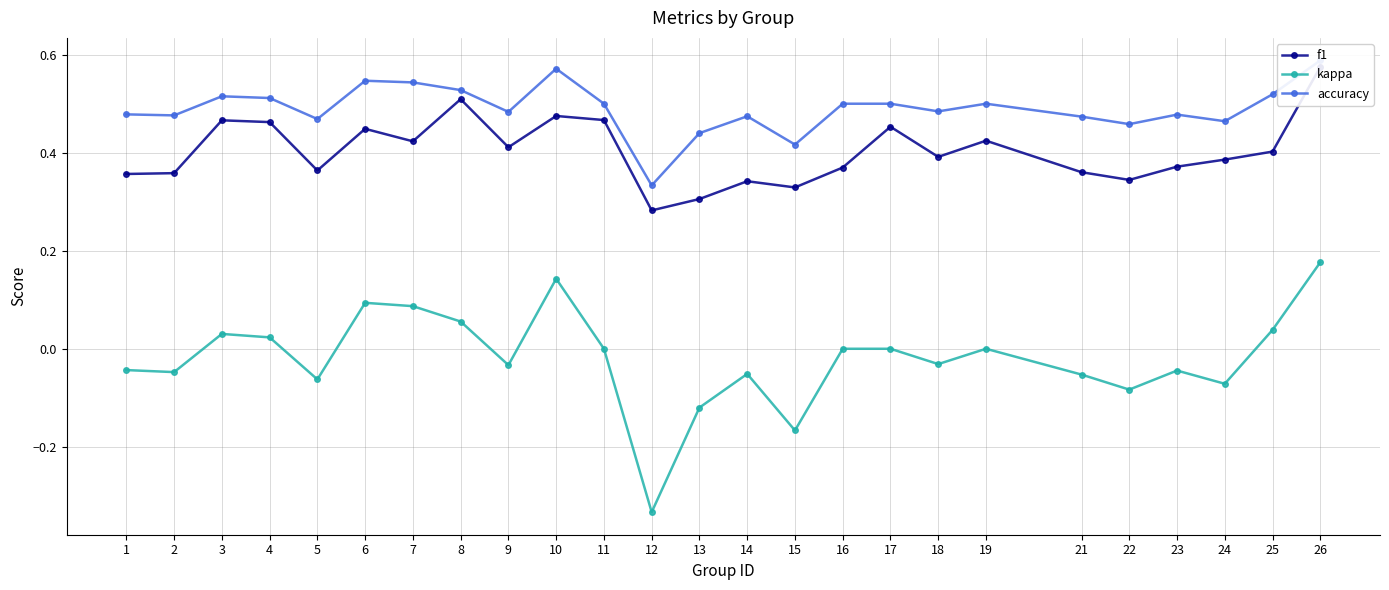

How many negative values does the kappa series have?

13